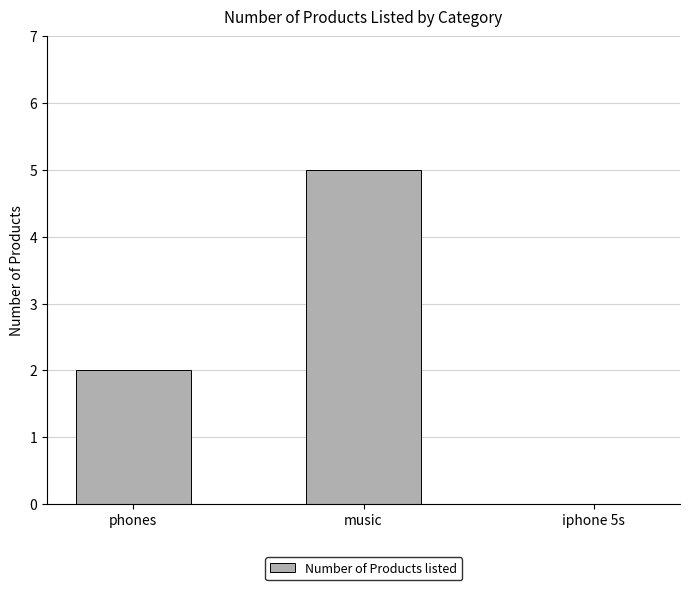

Which category has the highest value across all series?

music